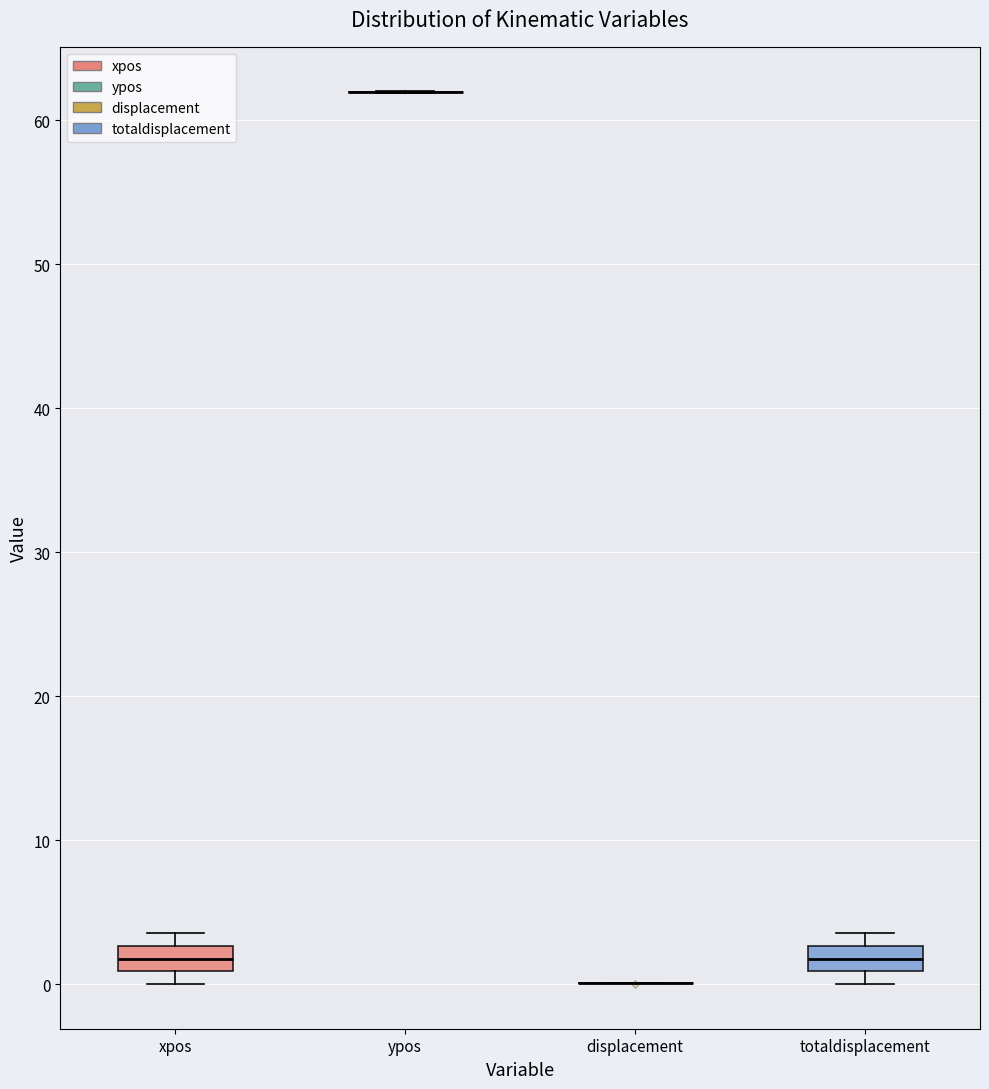

Where is the lower edge of the box for totaldisplacement on the y-axis? The values are not printed on the chart, so give them approximately, as read against the axis.

1